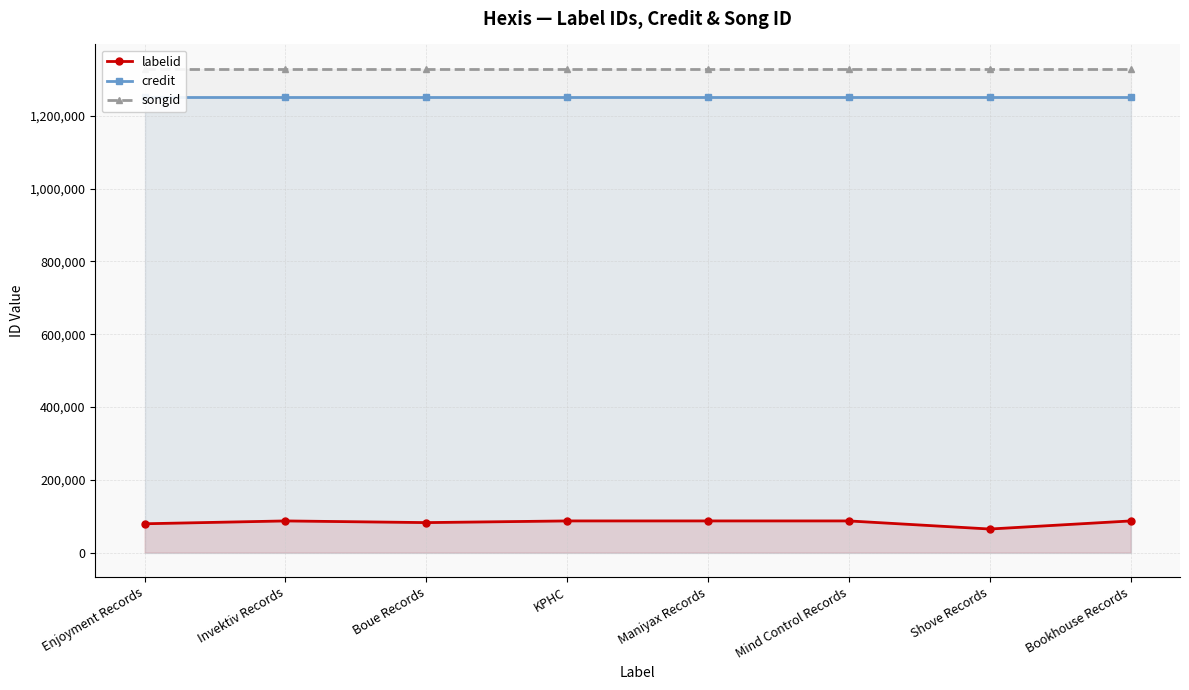

True or false: songid has more than 0 interior local peaks.

False